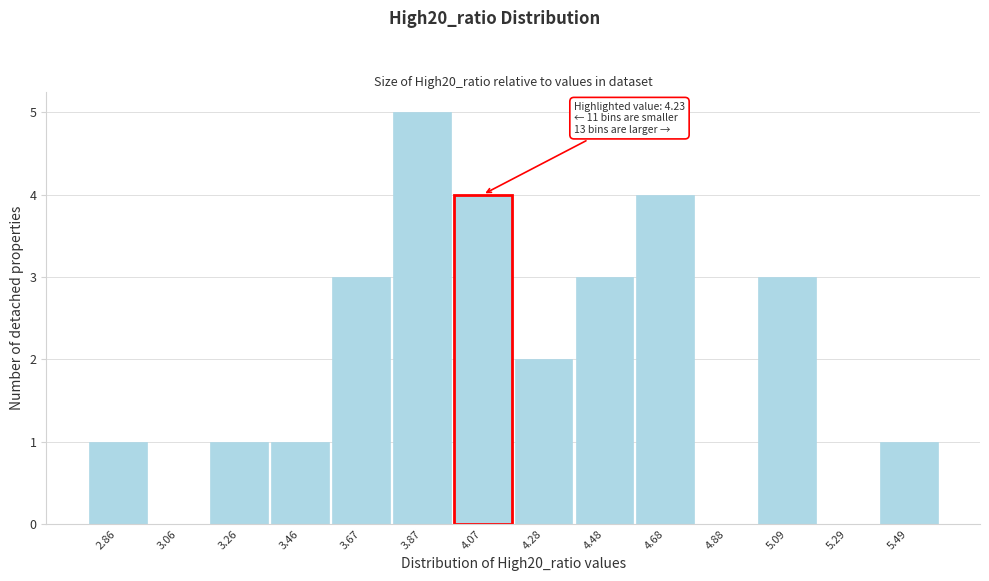

Reading left to right, list all the values displayed in this chart.

2.86=1	3.06=0	3.26=1	3.46=1	3.67=3	3.87=5	4.07=4	4.28=2	4.48=3	4.68=4	4.88=0	5.09=3	5.29=0	5.49=1